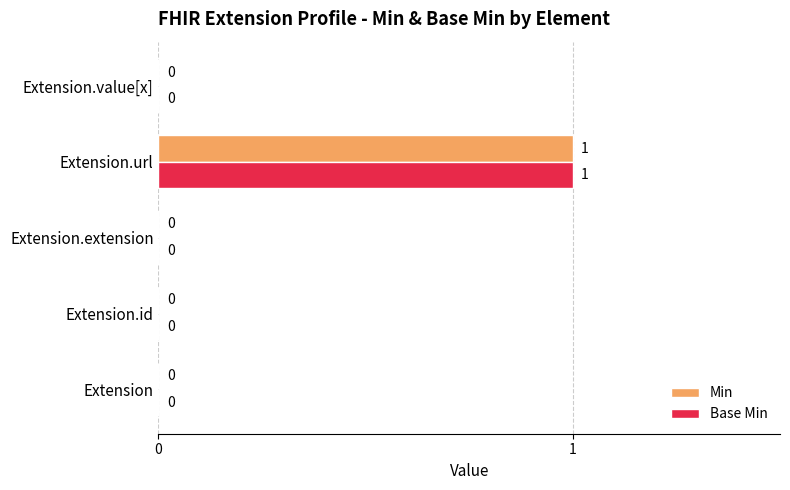

Is the value of Min at Extension.url greater than the value of Base Min at Extension.value[x]?

Yes